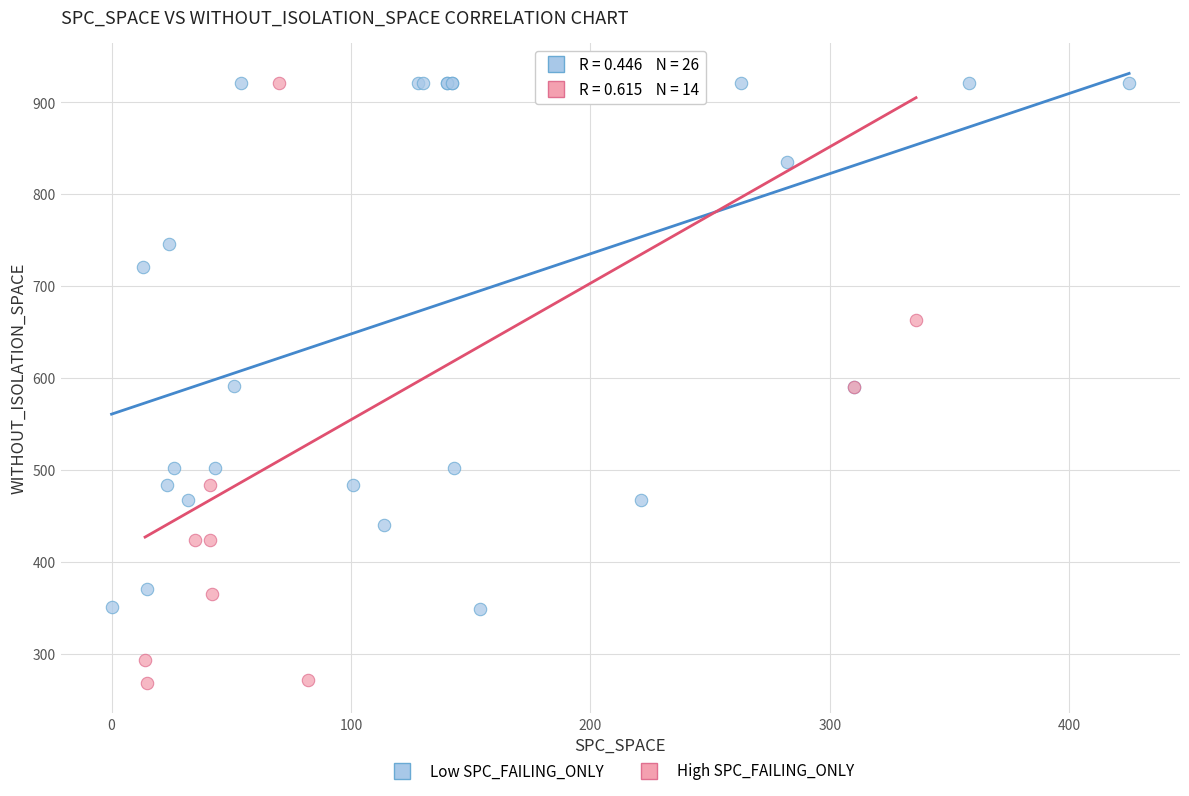

Which series contains the lowest Y value?

High SPC_FAILING_ONLY